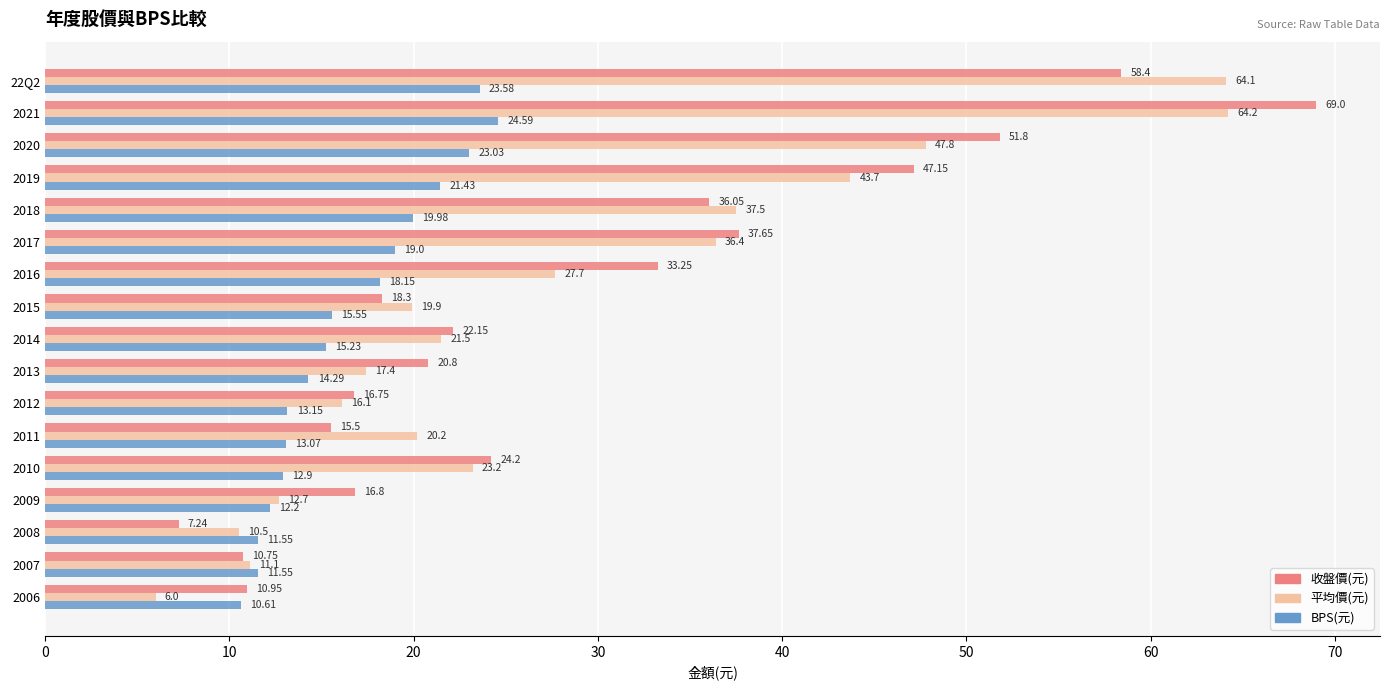

Which category has the lowest value in the 平均價(元) series?

2006